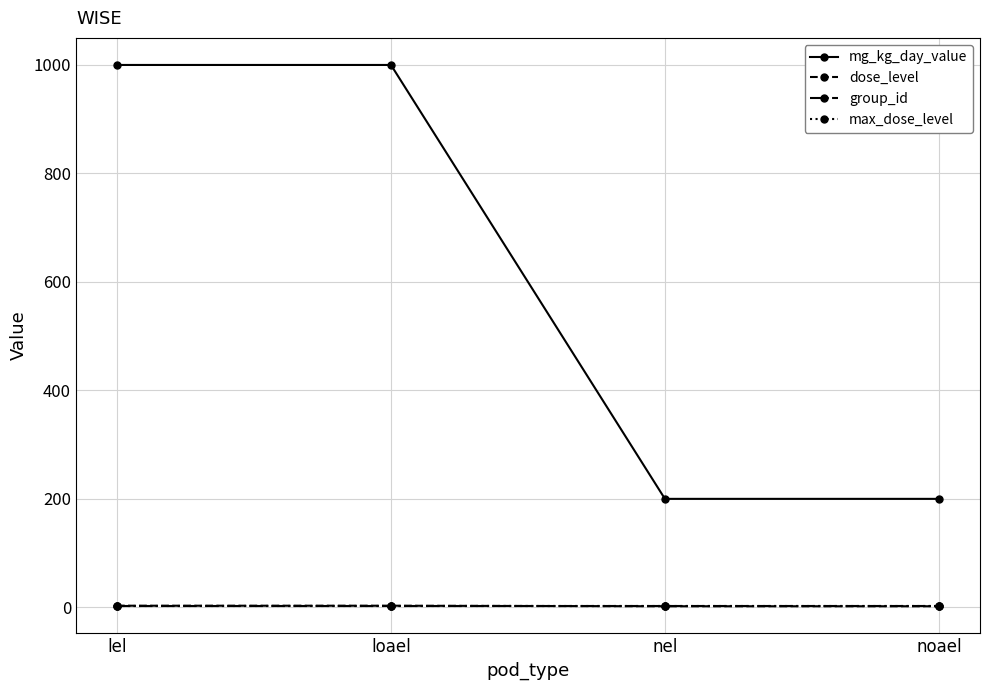

What is the label of the 4th point from the right?

lel